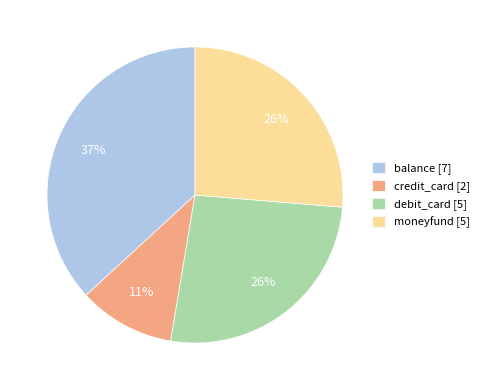

Is it true that moneyfund [5] is 16% of the pie?

False